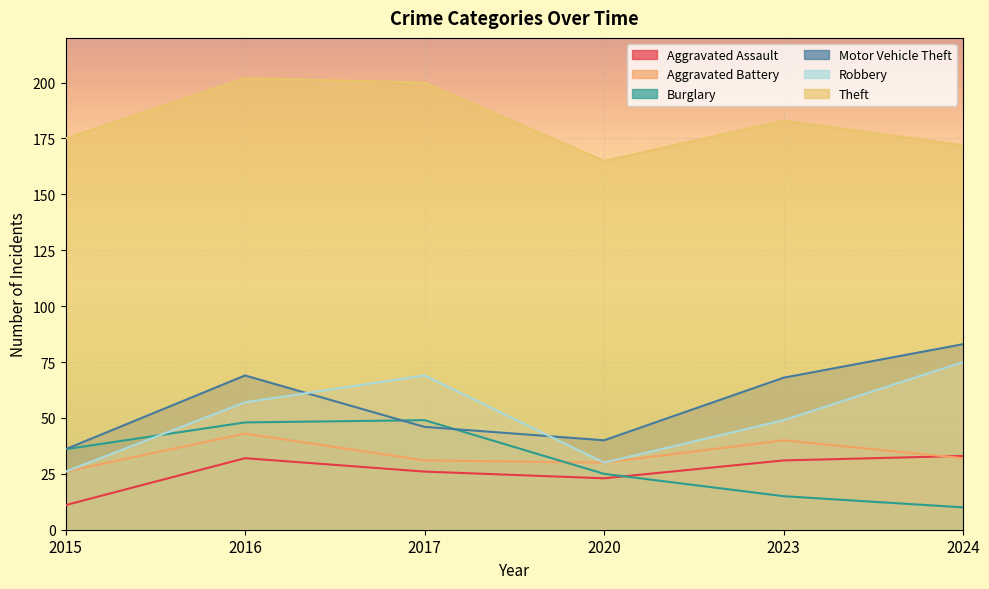

Count the number of data series in this chart.

6